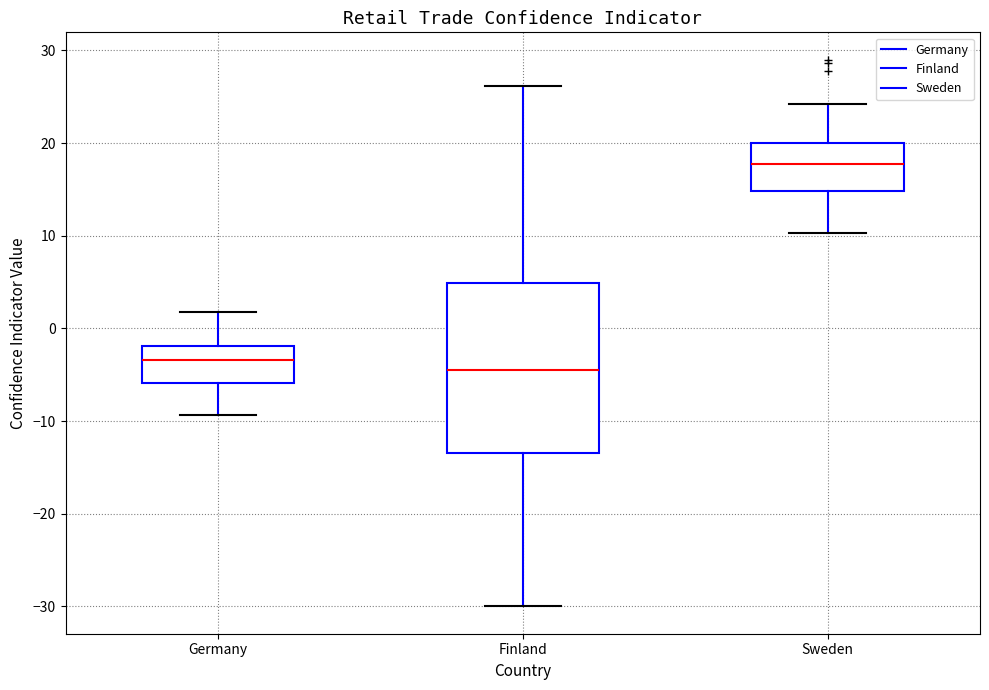

Reading left to right, read every box against the y-axis: the position of its median line, the range the box covers, and the ends of its whiskers. The values are not printed on the chart, so give them approximately, as read against the axis.

Germany: median -3, box -6 to -2, whiskers -9 to 2
Finland: median -4, box -13 to 5, whiskers -30 to 26
Sweden: median 18, box 15 to 20, whiskers 10 to 24